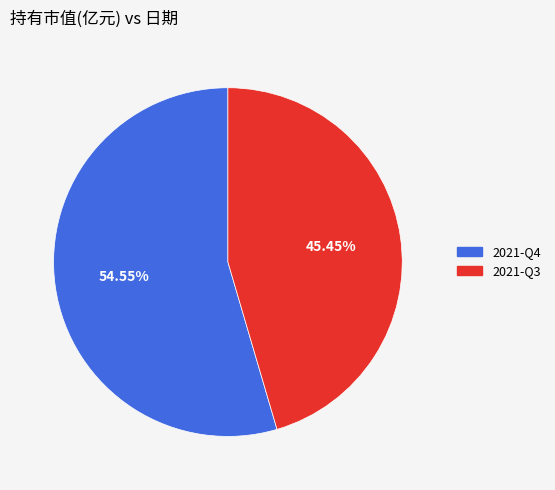

What portion of the pie excludes 2021-Q3?

54.5%